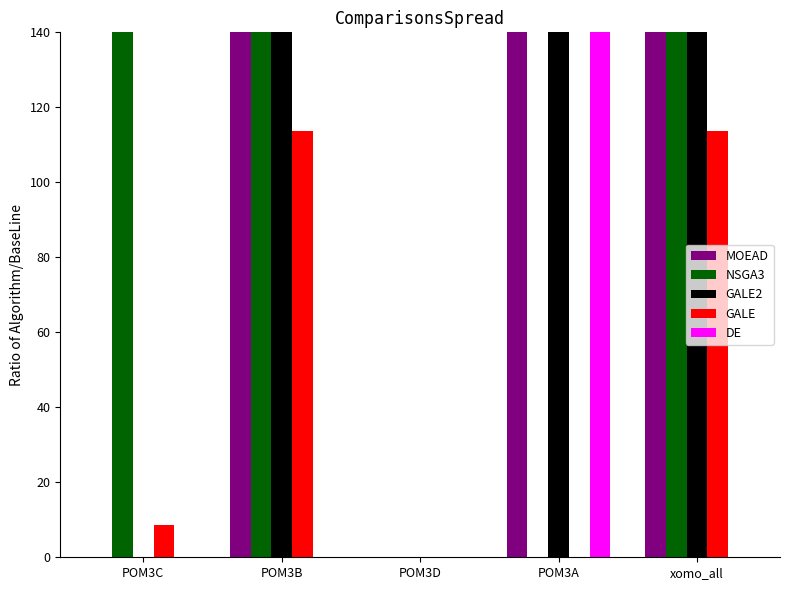

What is the label of the 5th bar from the left?

xomo_all